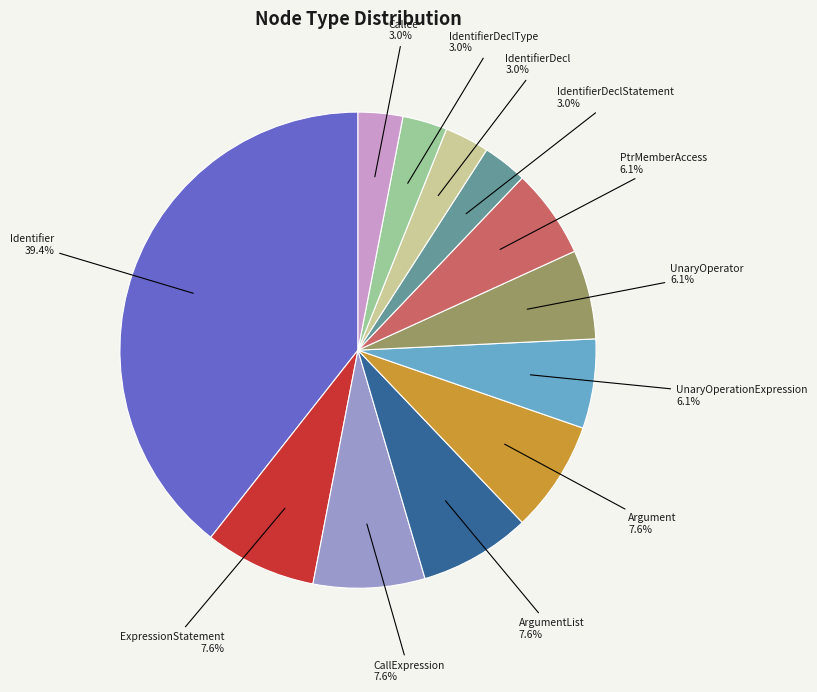

Count the number of slices in the pie.

12